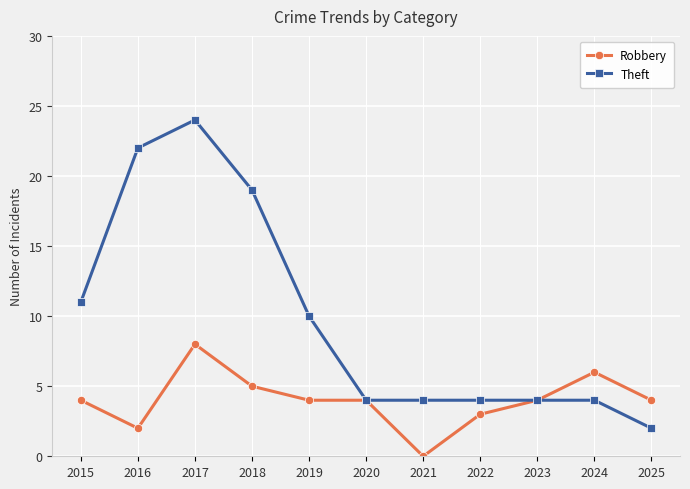

Which series has the widest spread of values?

Theft